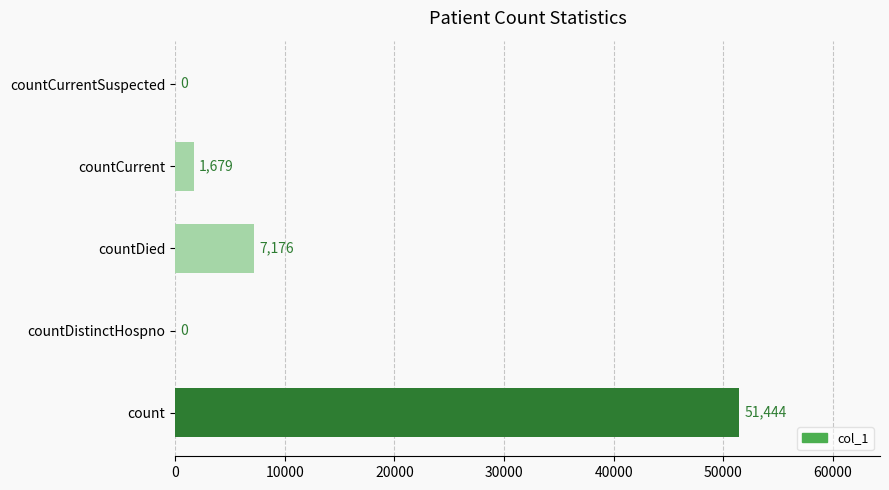

What is the average value?

12060